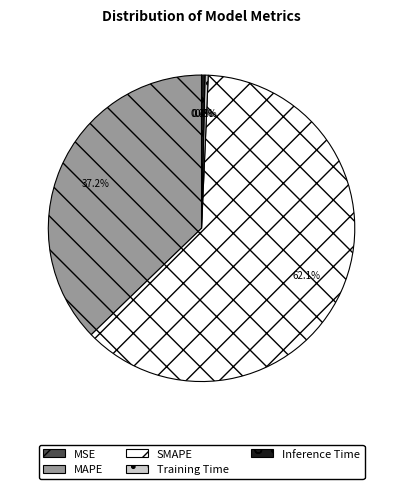

The SMAPE slice represents 62% of the pie. True or false?

True